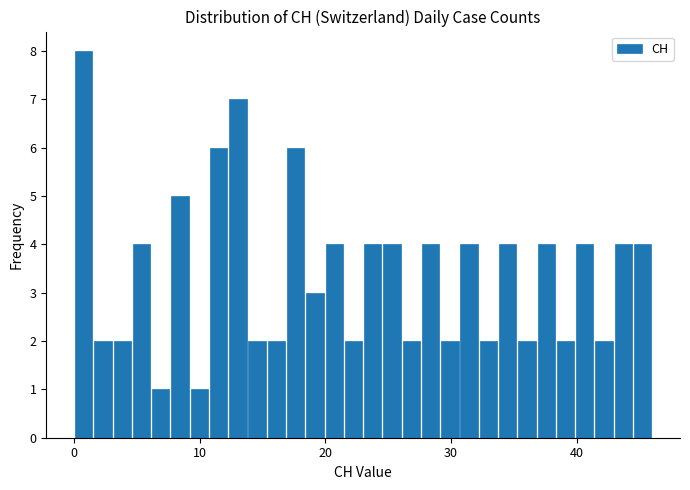

Around what value on the x-axis is the tallest bar? Give the approximate position of its centre, as read against the axis.

1